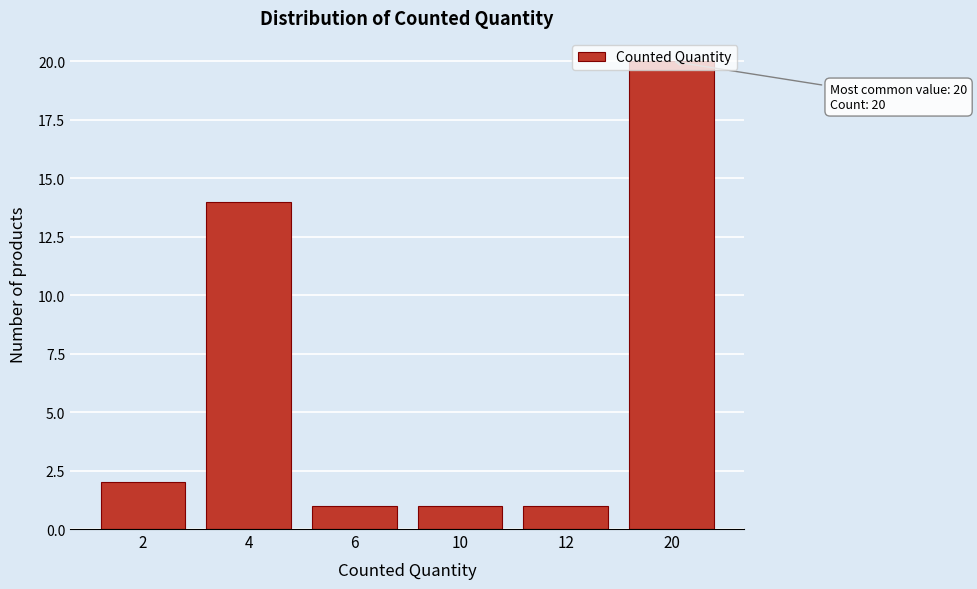

At which label is the value closest to 10?

4